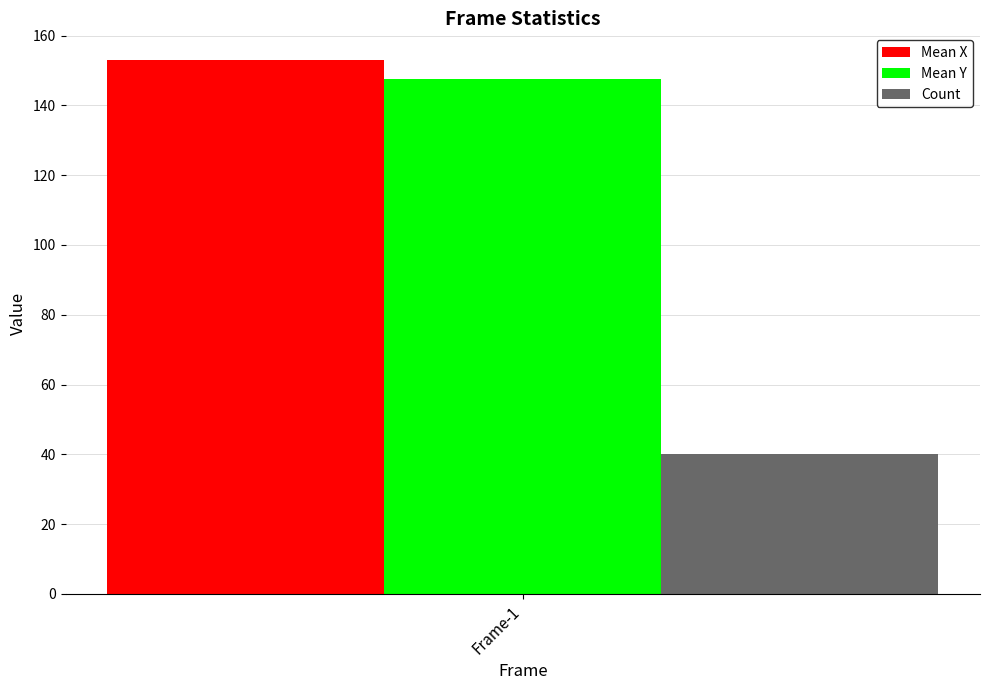

Reading left to right, what are all the values shown in this chart?

Mean X: 153.0
Mean Y: 147.7
Count: 40.0